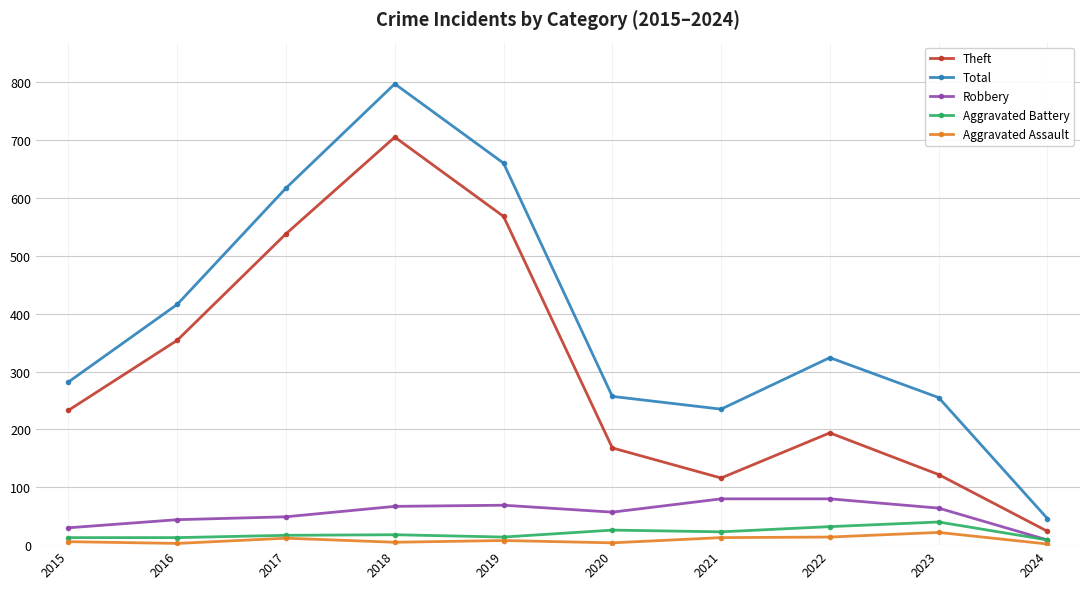

What value does the Theft series have at 2023, to the nearest 50?

100